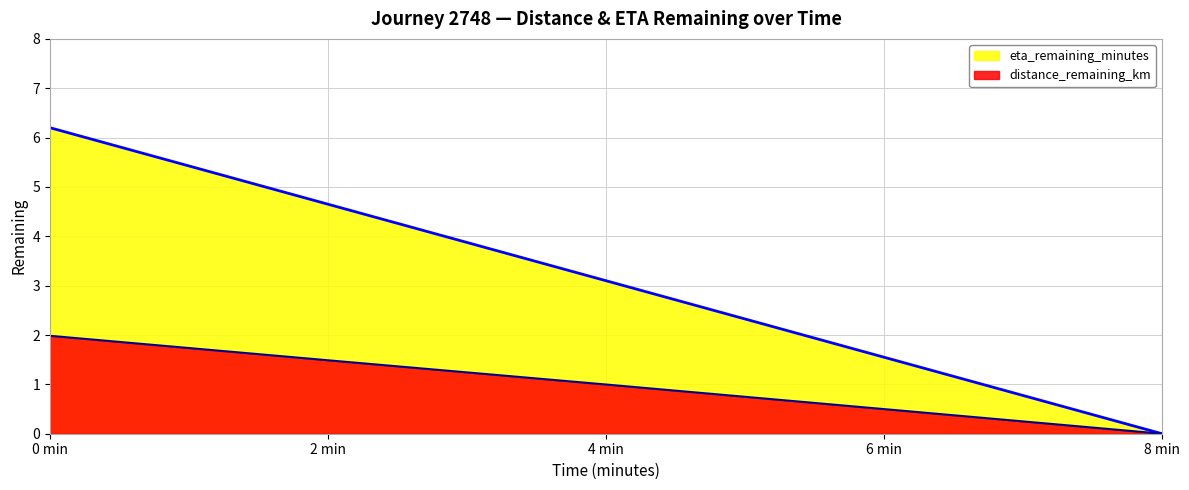

At which label does distance_remaining_km reach its minimum?

8 min